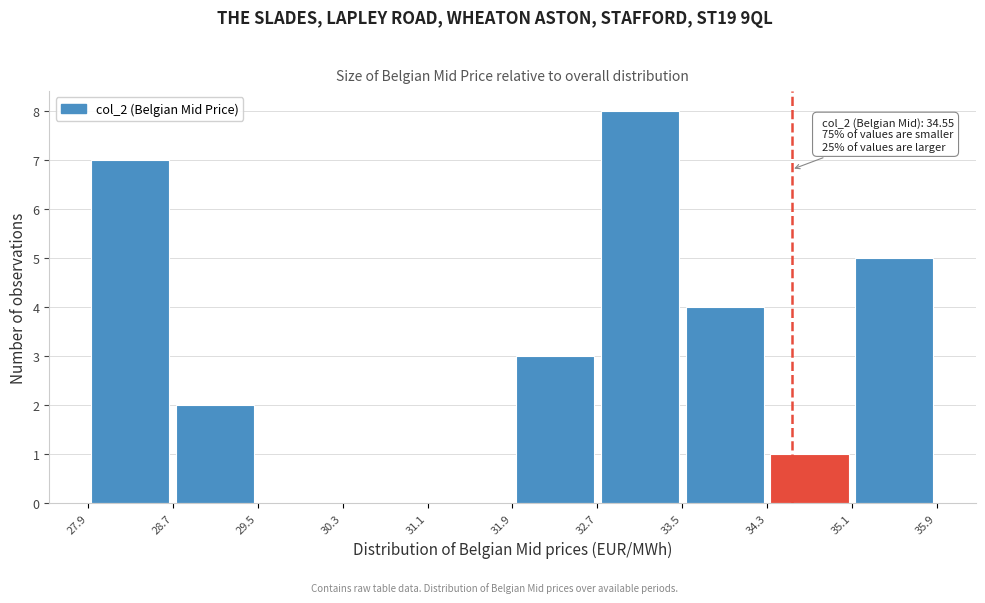

Over which range of the x-axis is the bar tallest?

32.7 to 33.5